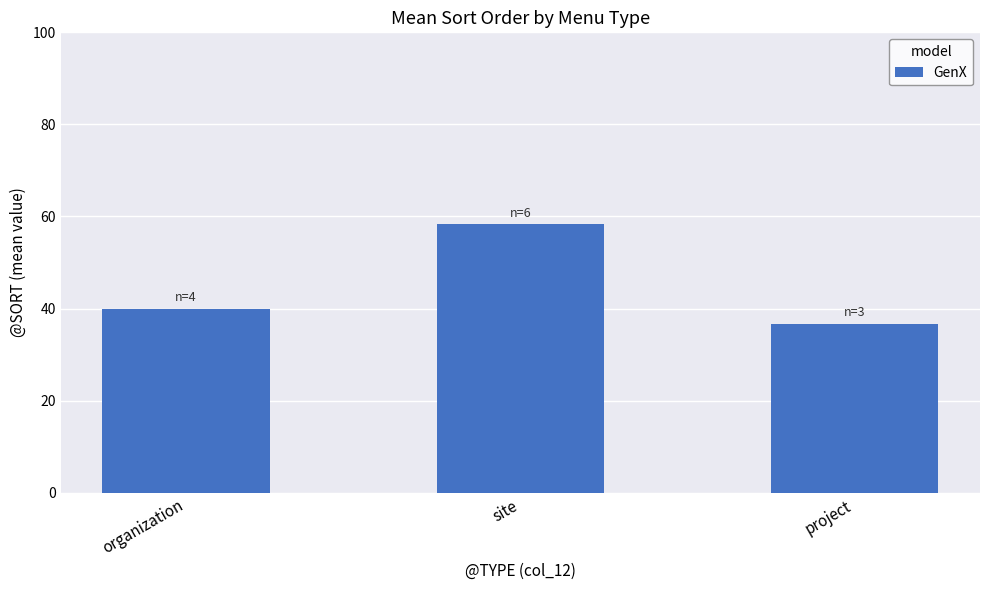

List the labels in order of value, smallest first.

project, organization, site